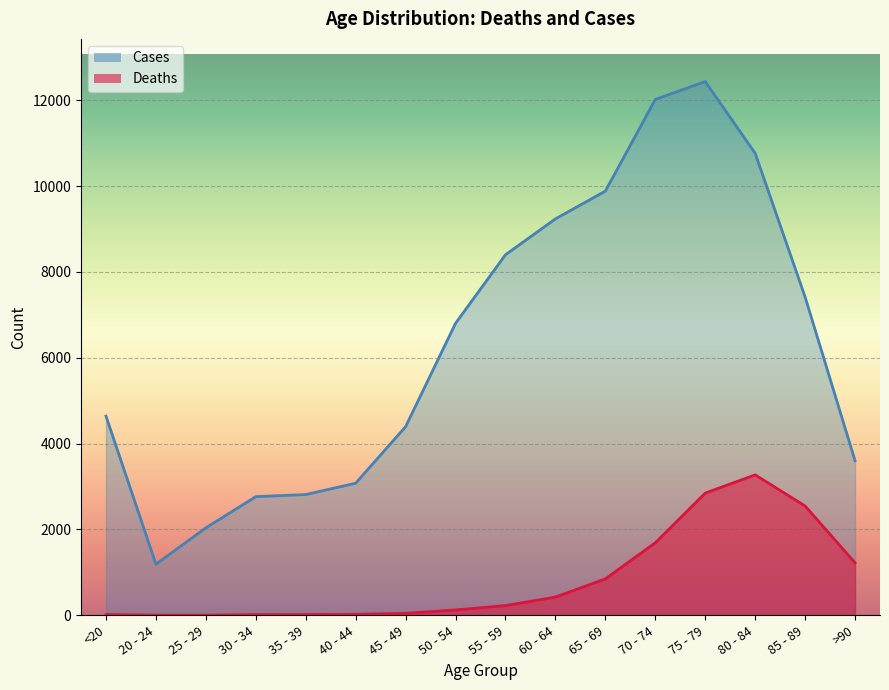

Which label corresponds to the smallest value in the chart?

25 - 29